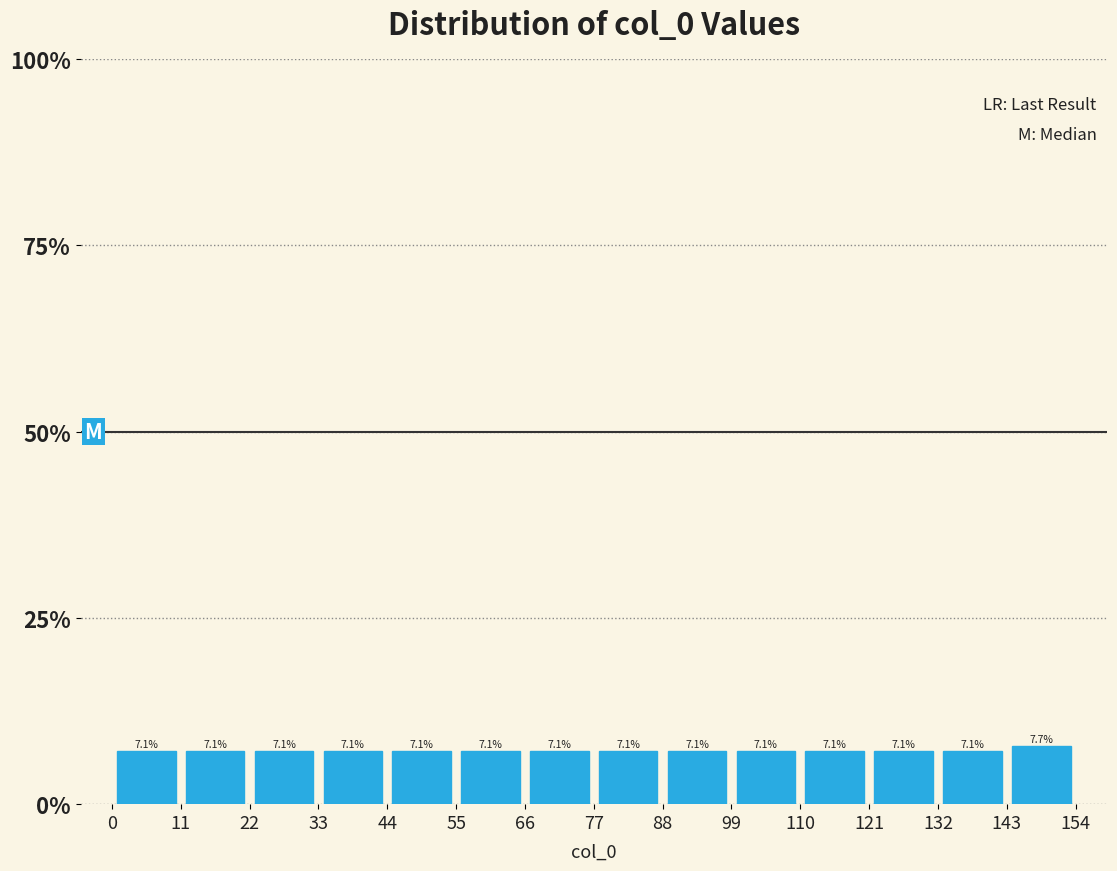

What is the height of the bar covering 121 to 132 on the x-axis?

7.1